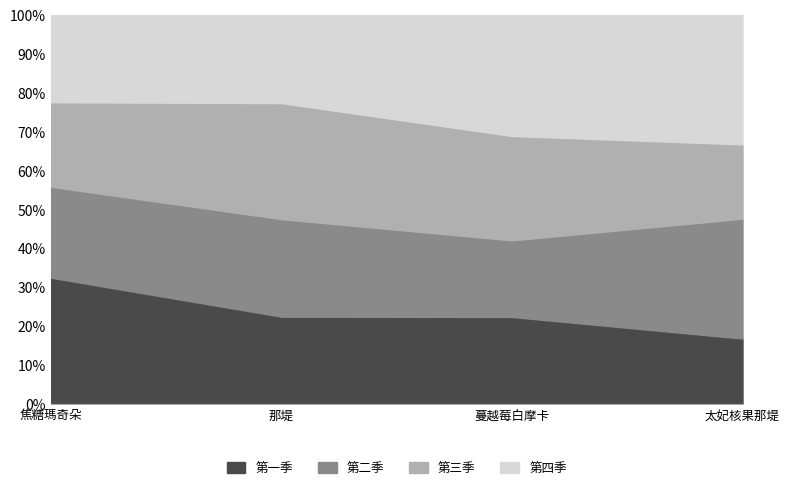

Reading left to right, list all the values displayed in this chart.

第一季: 1362345	1087630	904110	751470
第二季: 979415	1214000	795300	1374405
第三季: 910720	1443650	1083420	852170
第四季: 939720	1096200	1255530	1483470